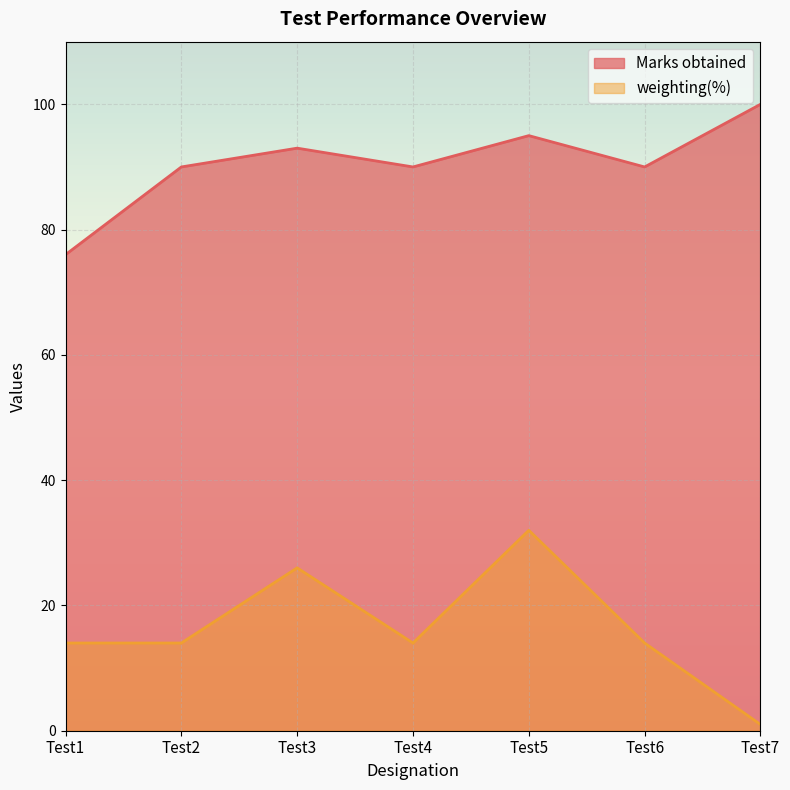

True or false: Marks obtained and weighting(%) cross at least once.

False